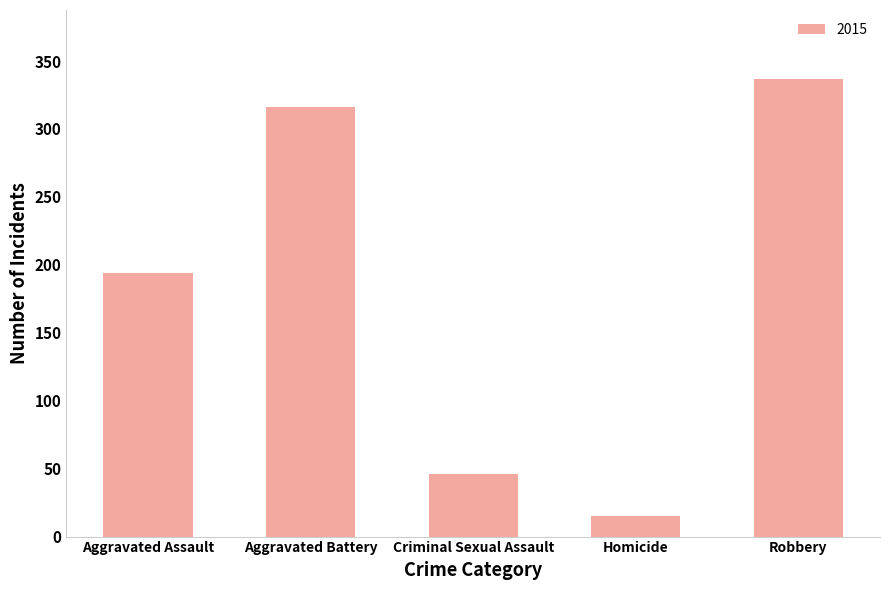

Is it true that the value at Aggravated Battery is 154?

False